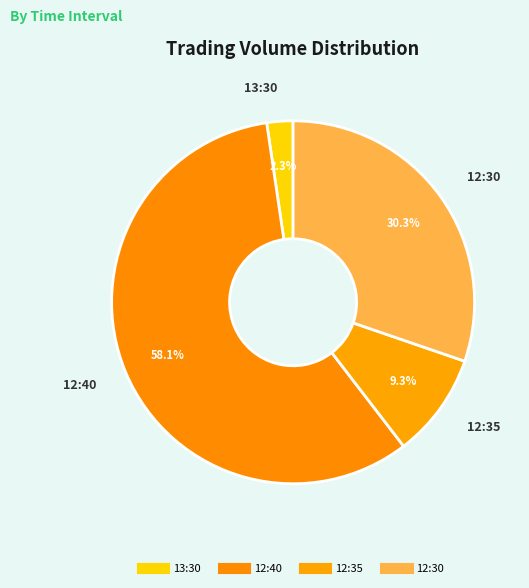

What percentage is the 12:30 slice, to the nearest percent?

30%